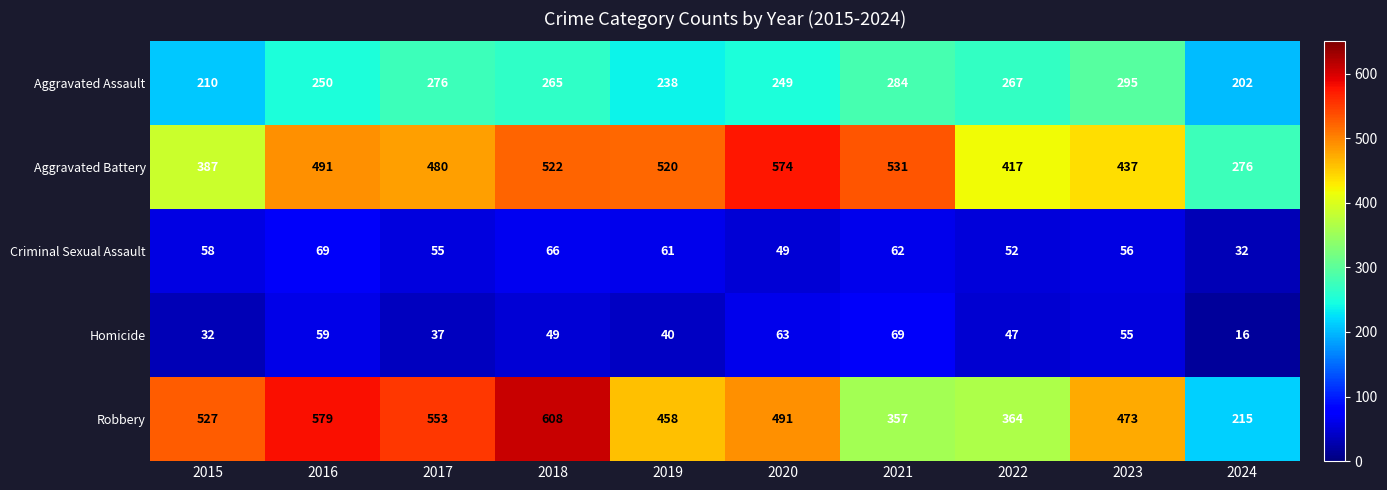

At 2019, list the series in order from smallest to largest.

Homicide, Criminal Sexual Assault, Aggravated Assault, Robbery, Aggravated Battery